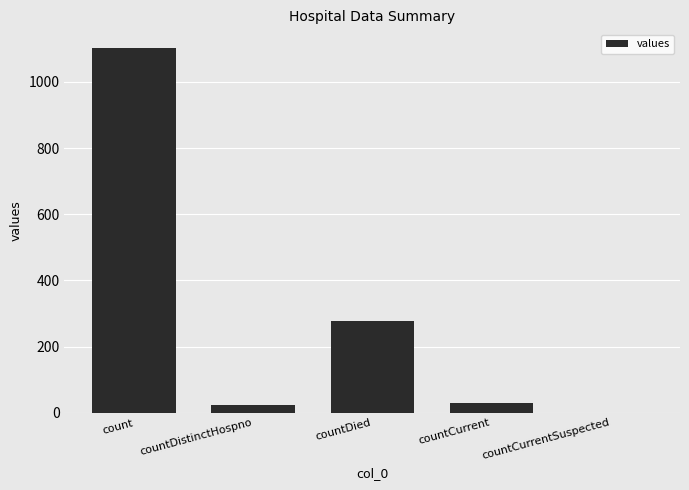

Reading left to right, extract all data points from this chart.

1104	23	279	29	0